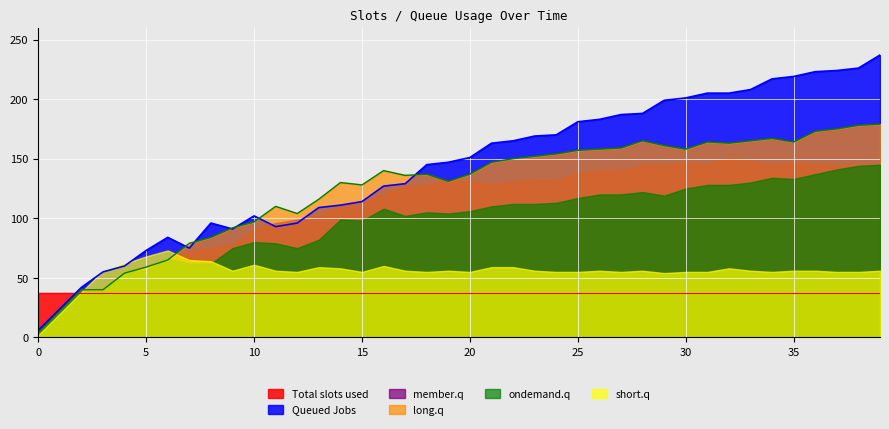

Which series changed the most between 2 and 14?

long.q